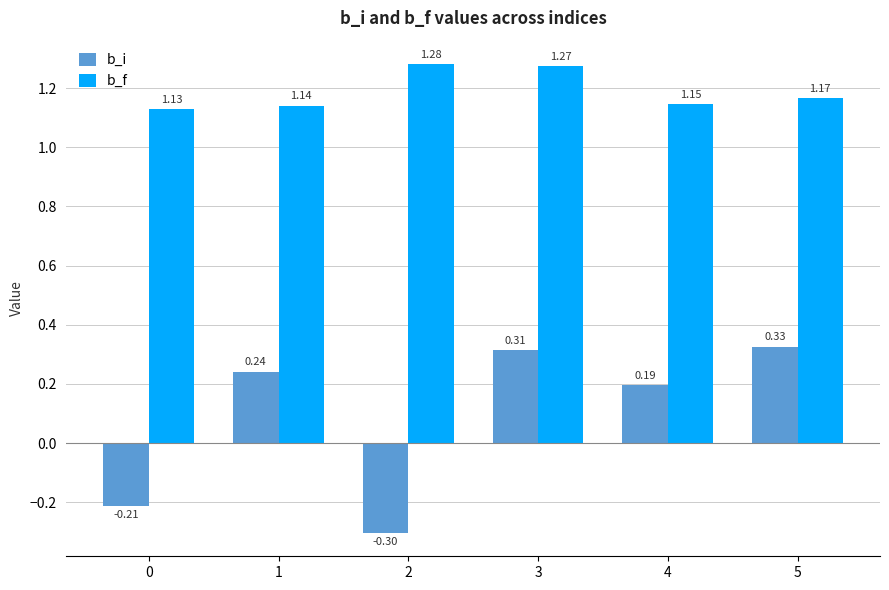

What is the value of the b_i bar at the 3rd from the left?

-0.3